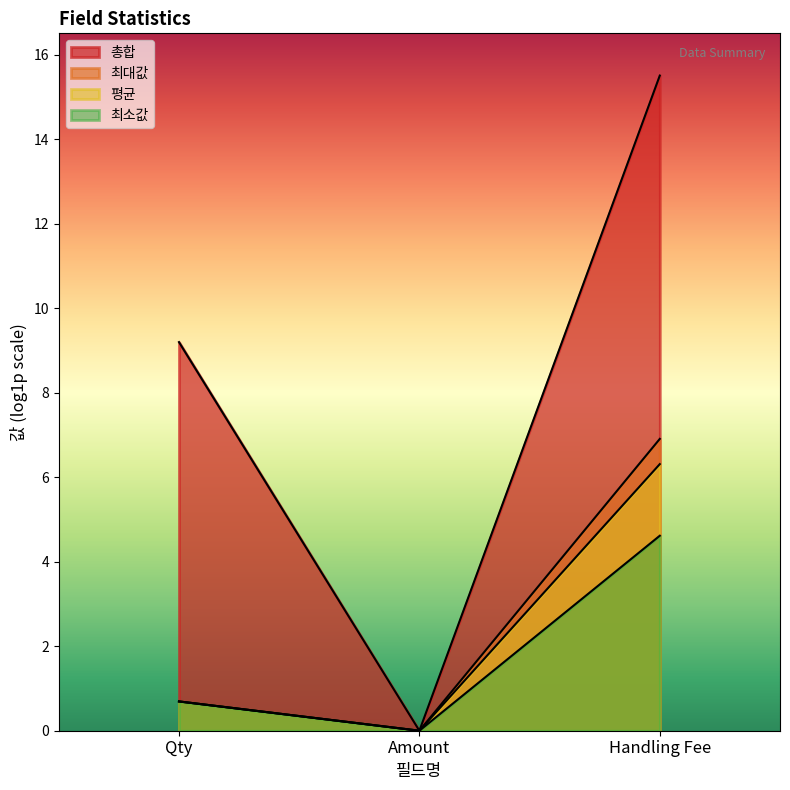

Does the chart display data point markers on the line(s)?

No